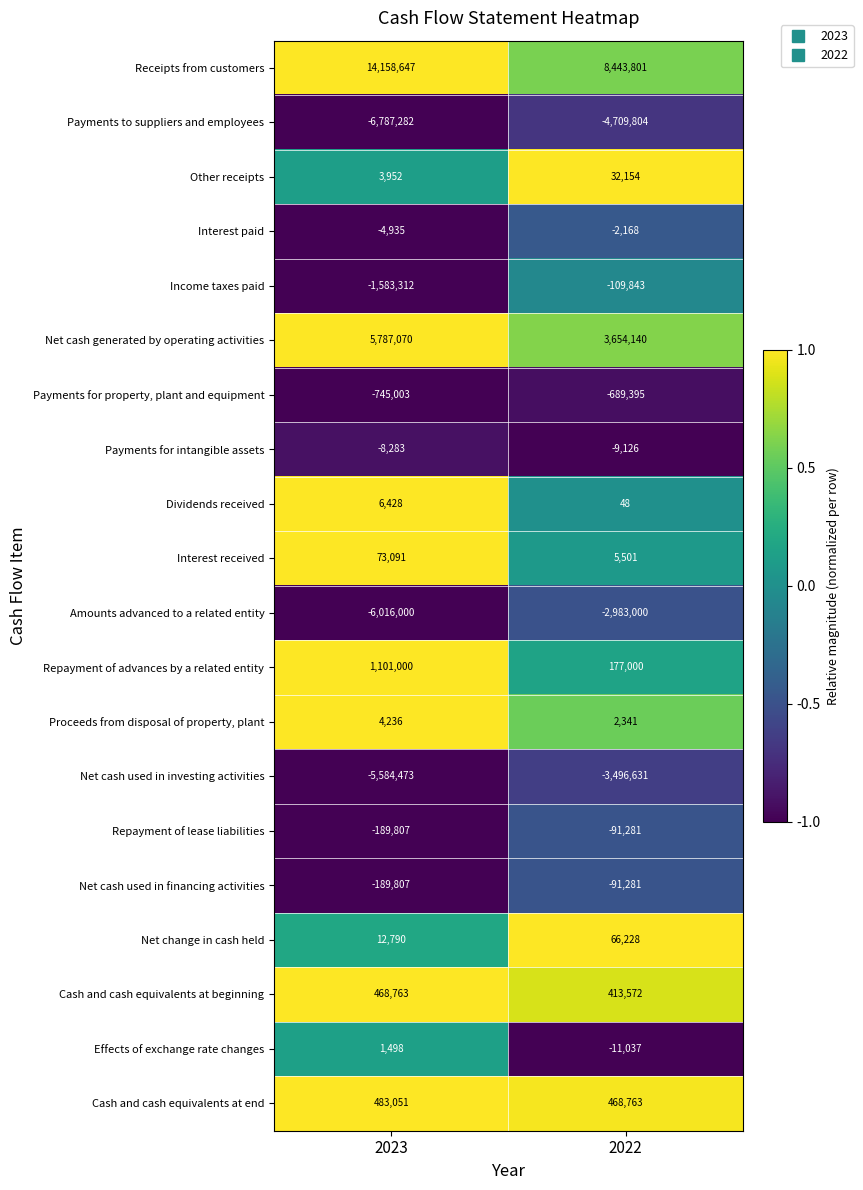

The value of Cash and cash equivalents at beginning at 2022 is 413572. True or false?

True